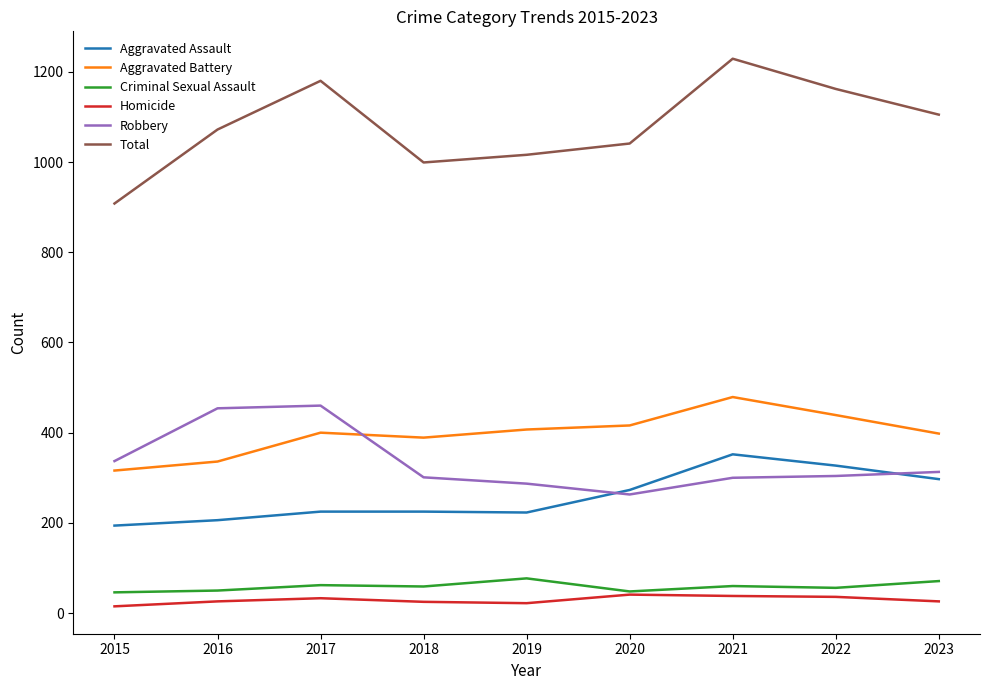

Is the value of Aggravated Battery at 2018 greater than the value of Robbery at 2017?

No